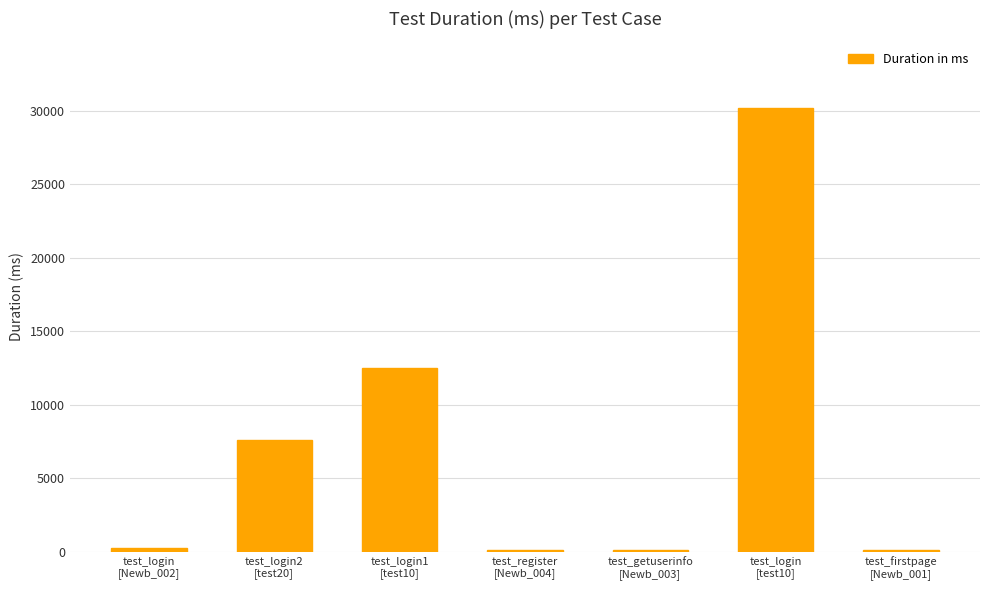

Where is the data nearest to the value 15164?

test_login1
[test10]